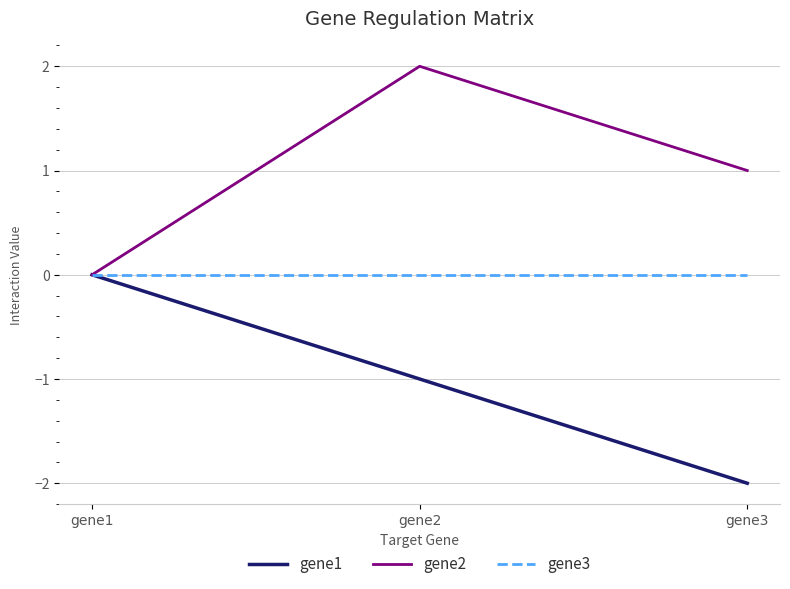

How many gene1 values are between -2 and 0?

3